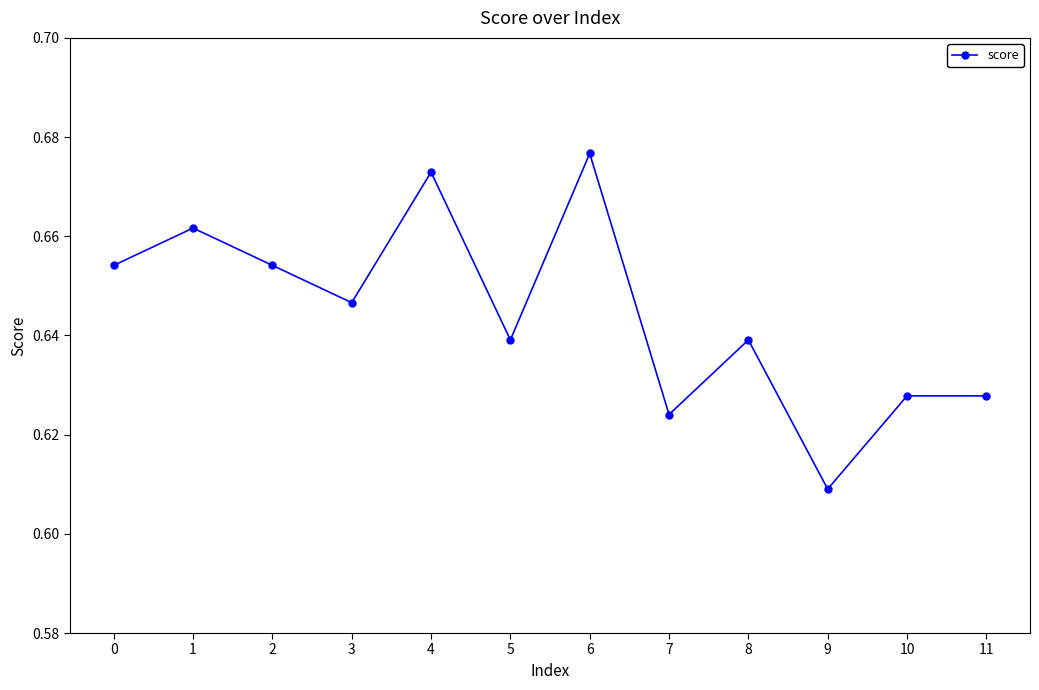

At which category does the data reach its first local valley?

3